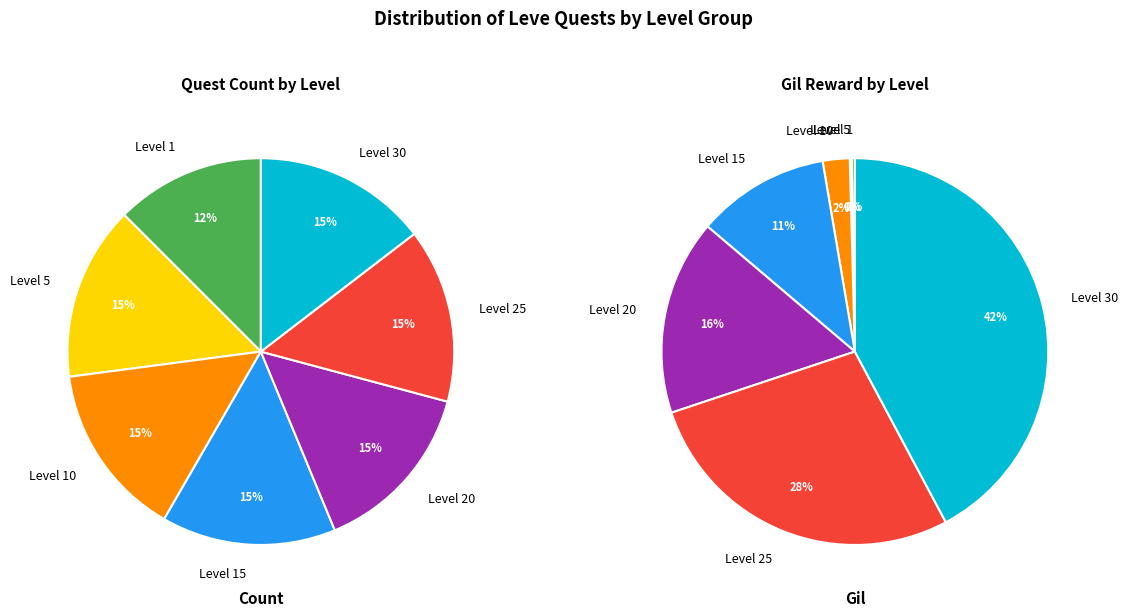

What is the largest slice in the pie chart?

Level 30